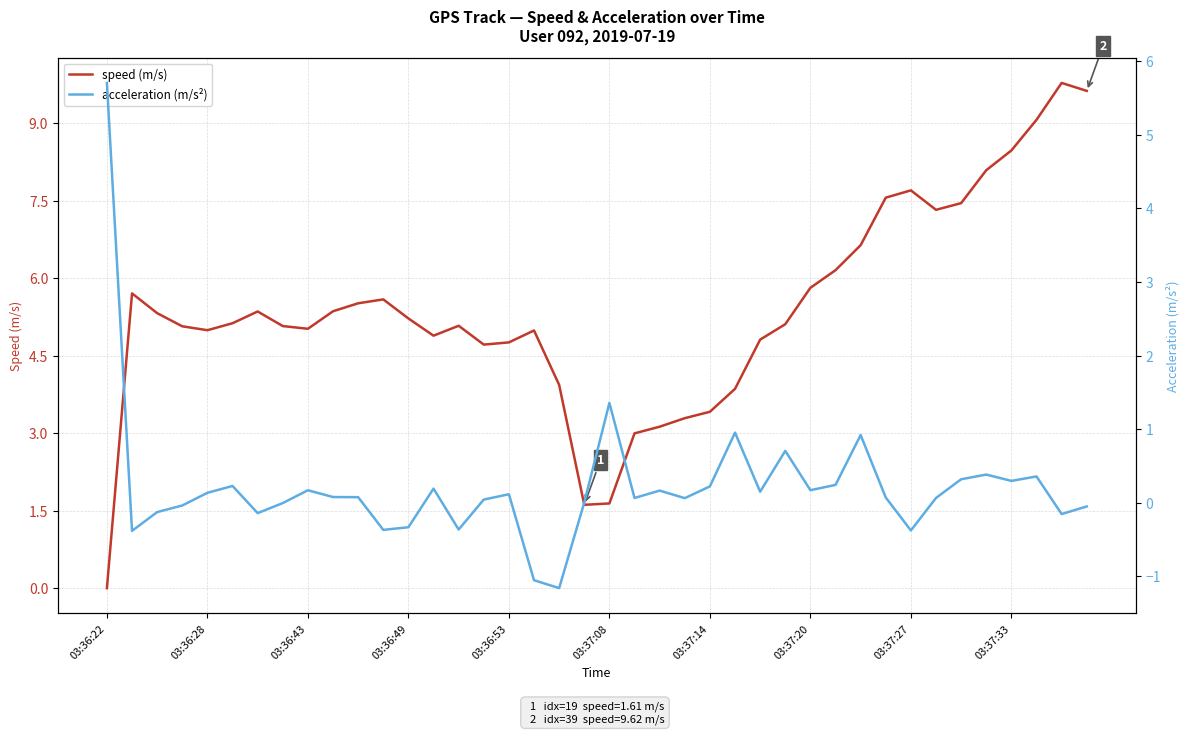

Reading right to left, extract all data points from this chart.

speed (m/s): 9.6	9.8	9.1	8.5	8.1	7.5	7.3	7.7	7.6	6.6	6.2	5.8	5.1	4.8	3.9	3.4	3.3	3.1	3.0	1.6	1.6	3.9	5.0	4.8	4.7	5.1	4.9	5.2	5.6	5.5	5.4	5.0	5.1	5.4	5.1	5.0	5.1	5.3	5.7	0.0
acceleration (m/s²): -0.1	-0.2	0.4	0.3	0.4	0.3	0.1	-0.4	0.1	0.9	0.2	0.2	0.7	0.1	1.0	0.2	0.1	0.2	0.1	1.4	0.0	-1.2	-1.1	0.1	0.0	-0.4	0.2	-0.3	-0.4	0.1	0.1	0.2	-0.0	-0.1	0.2	0.1	-0.0	-0.1	-0.4	5.7